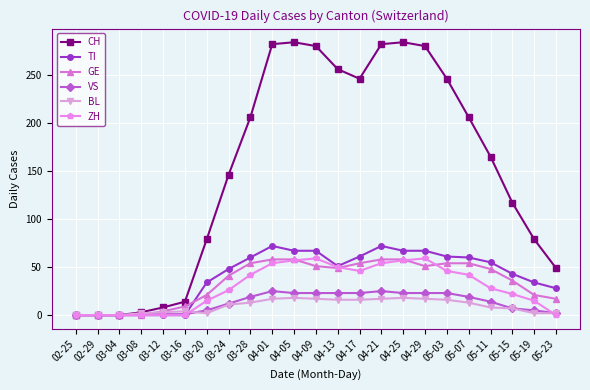

Which series changed the most between 03-24 and 04-01?

CH